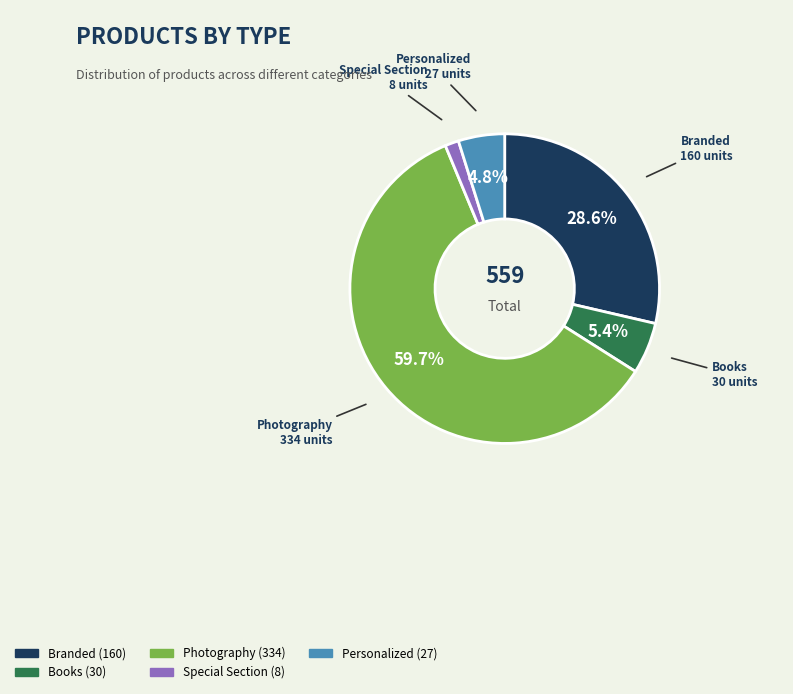

Count the number of slices in the pie.

5